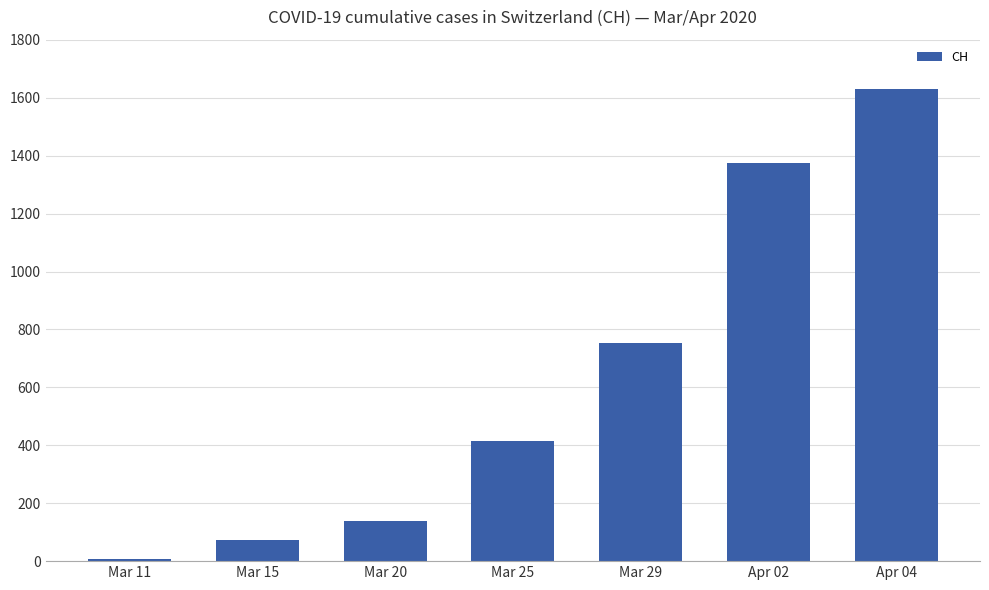

What is the value of the 4th bar from the left?

414